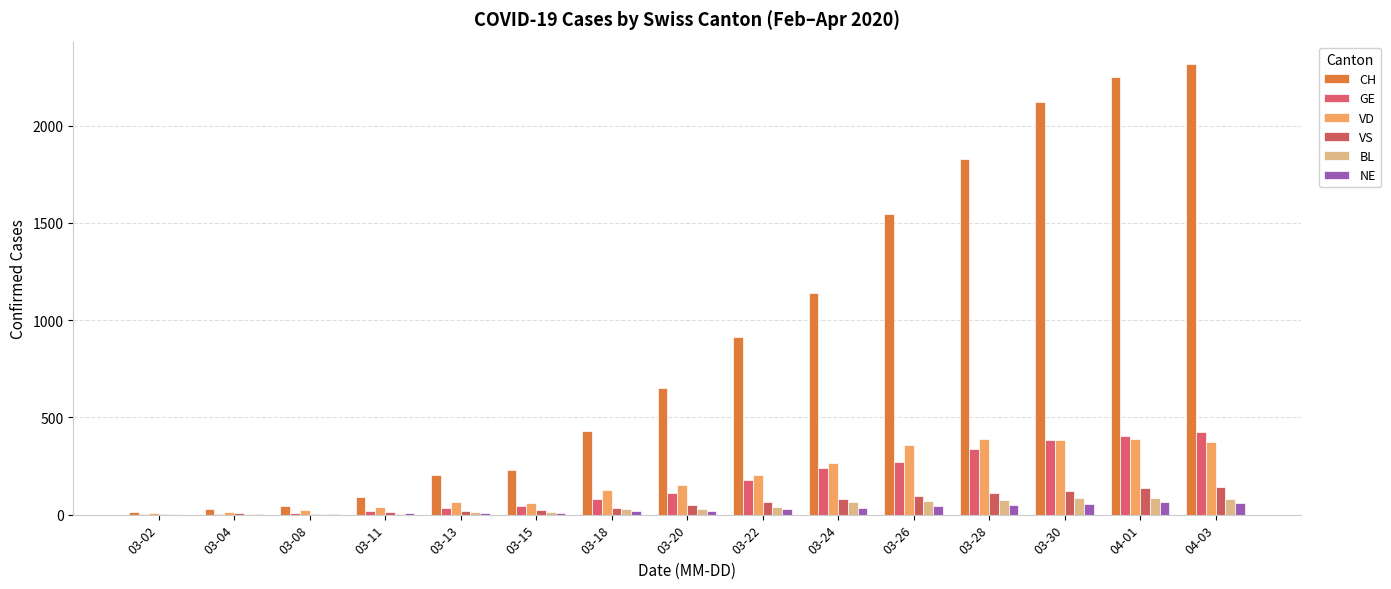

The value of VD at 04-01 is 390. True or false?

True